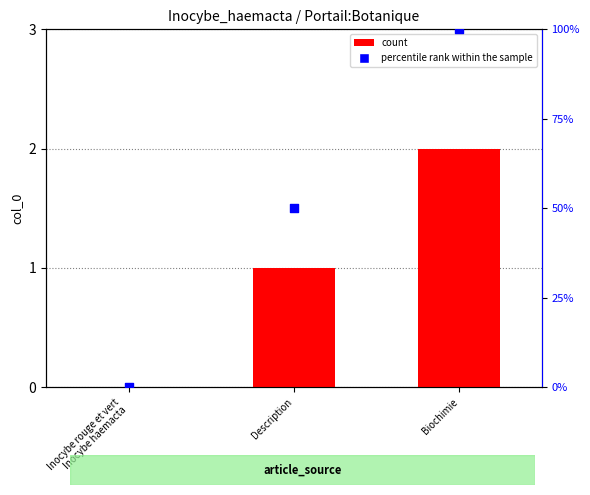

At which category is the sum across all series the highest?

Biochimie